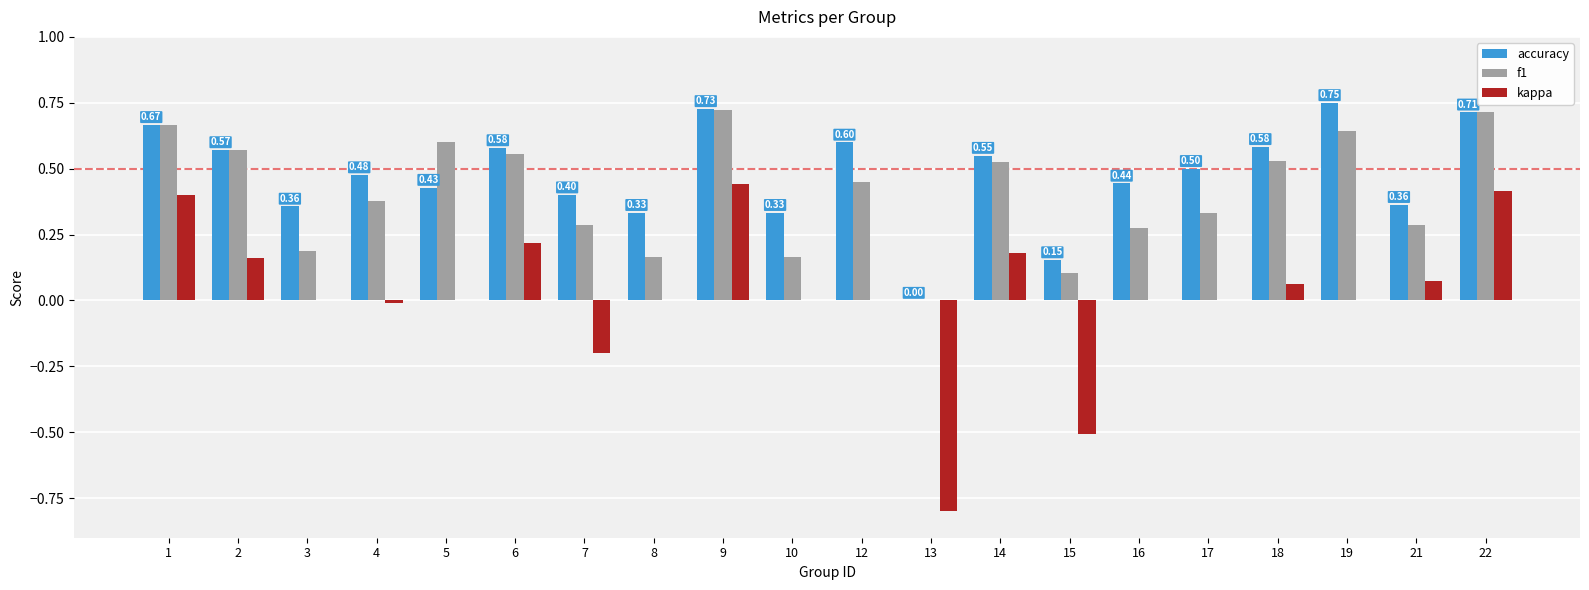

Is the value of f1 at 15 greater than the value of kappa at 6?

No